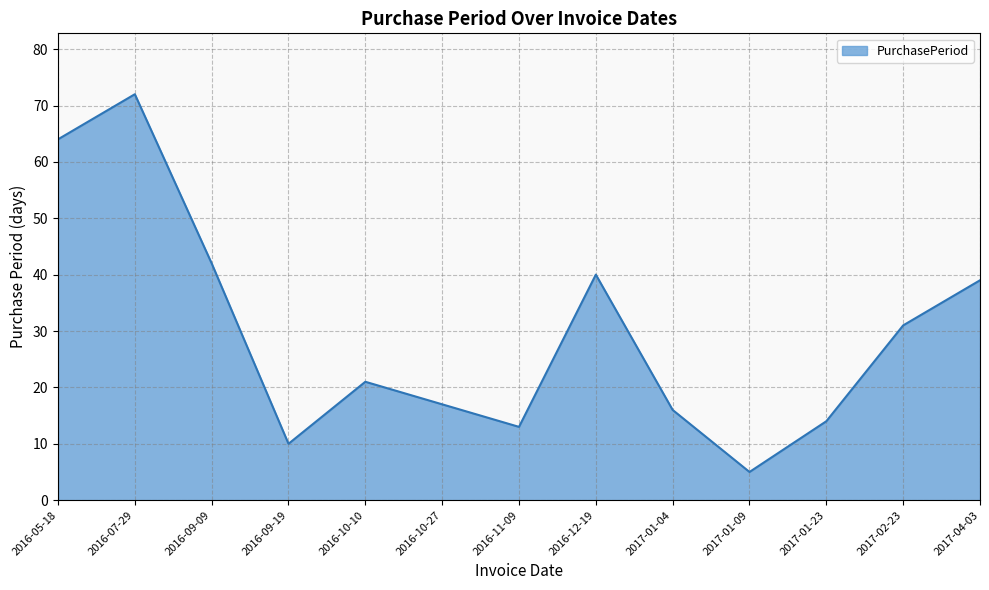

What position from the right is 2016-09-09?

11